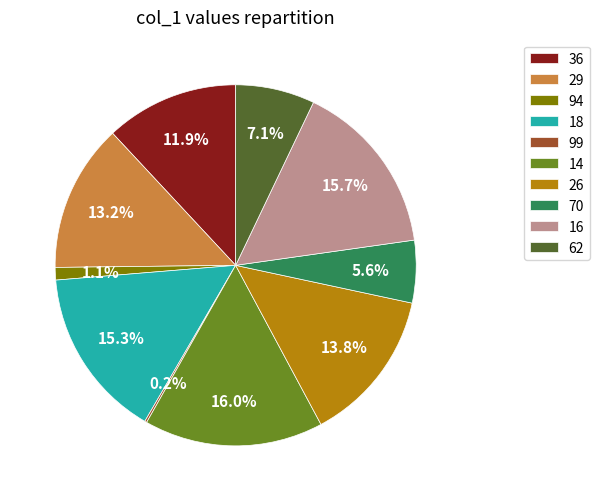

What percentage is NOT represented by 62?

92.9%